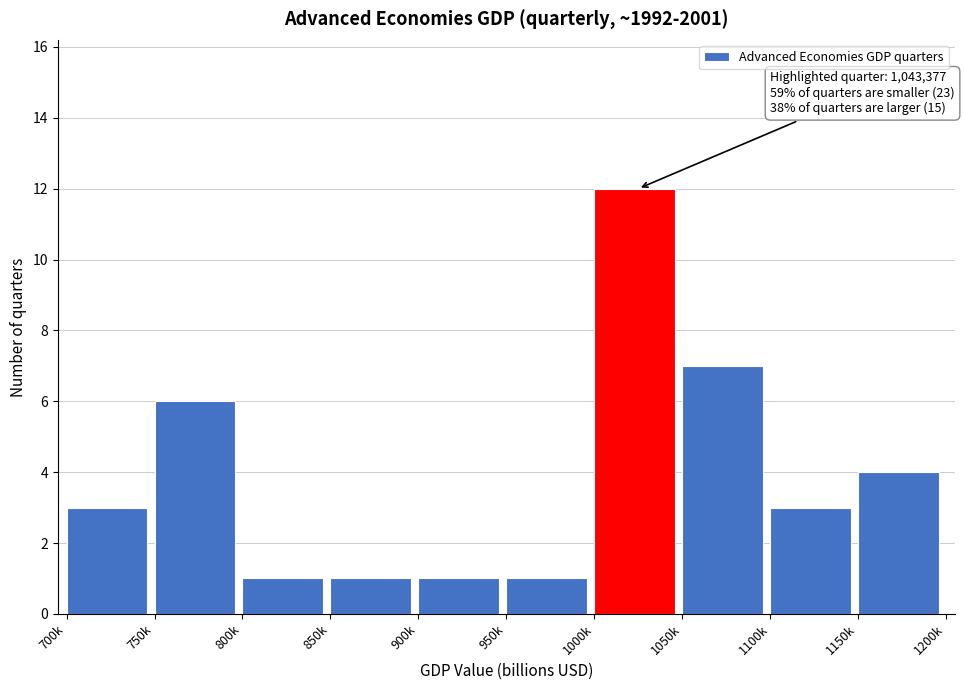

Reading right to left, transcribe all the data shown in this chart.

4	3	7	12	1	1	1	1	6	3